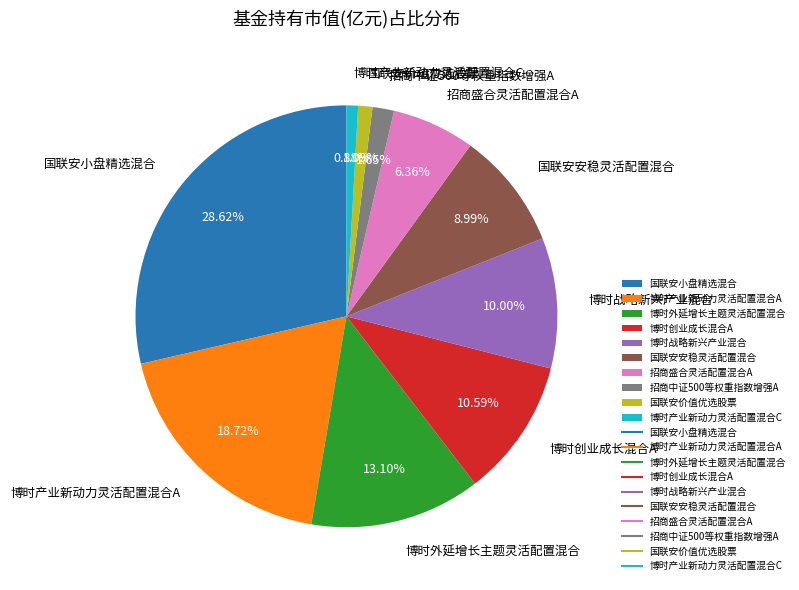

Is there a majority slice in this chart?

No